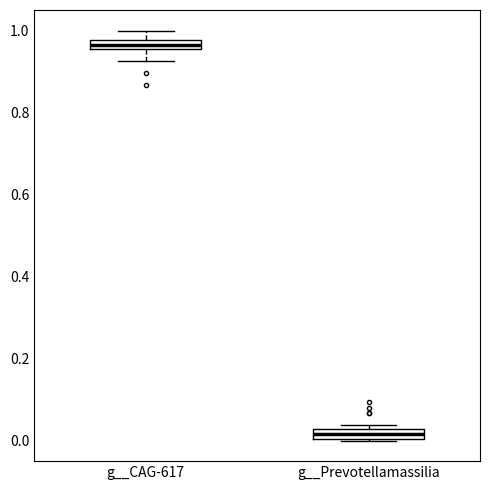

Where is the upper edge of the box for g__CAG-617 on the y-axis? The values are not printed on the chart, so give them approximately, as read against the axis.

0.98